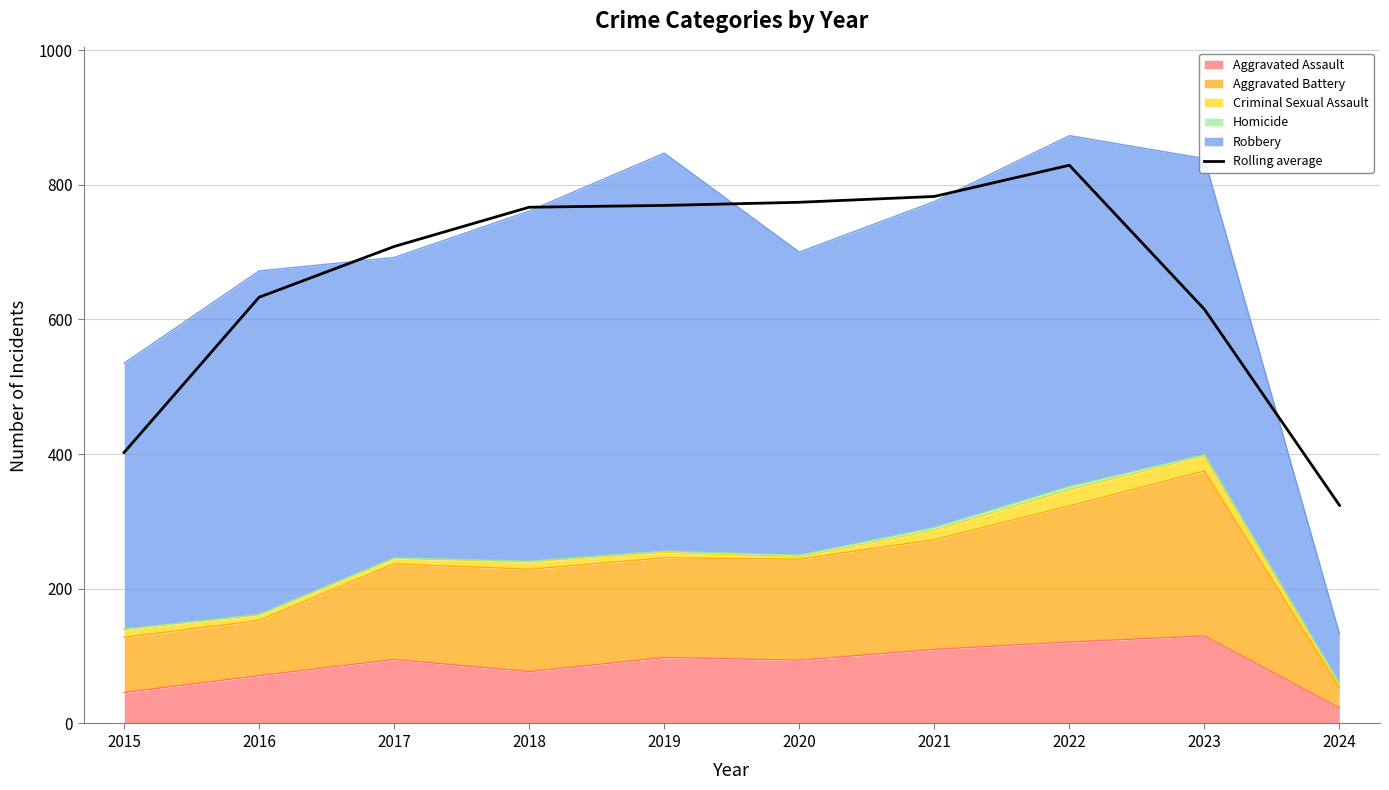

What is the difference between the maximum and second lowest values?

426.7